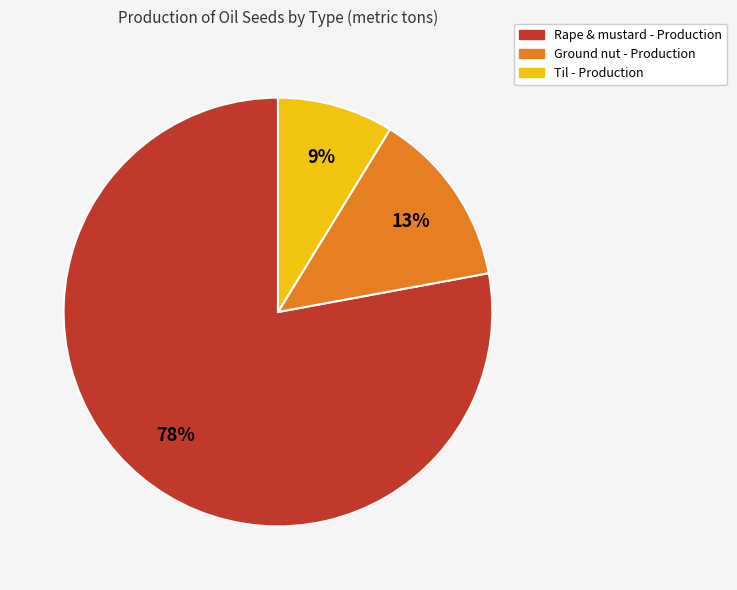

Which slice is the largest?

Rape & mustard - Production